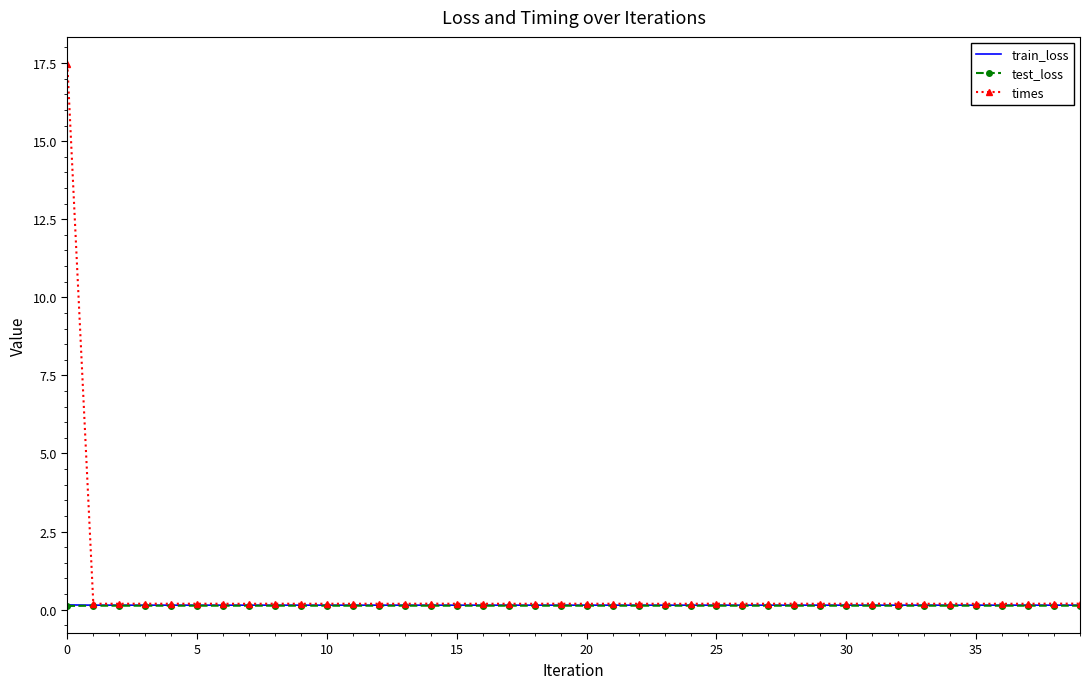

What is the greatest value displayed?

17.5